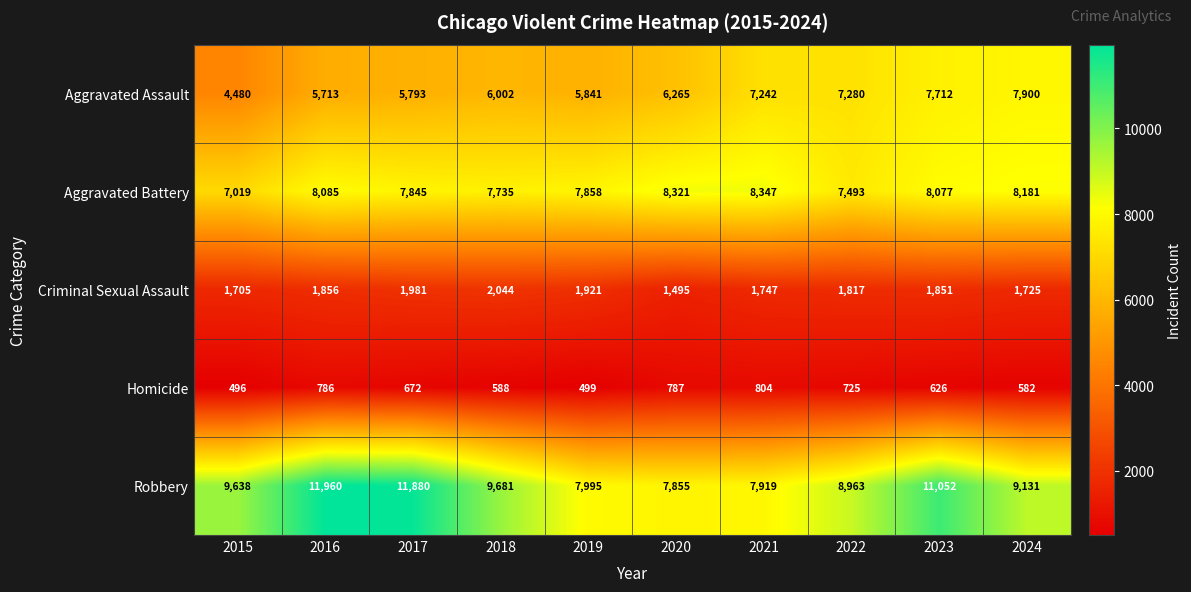

What is the difference between the highest and lowest values at 2020?

7534